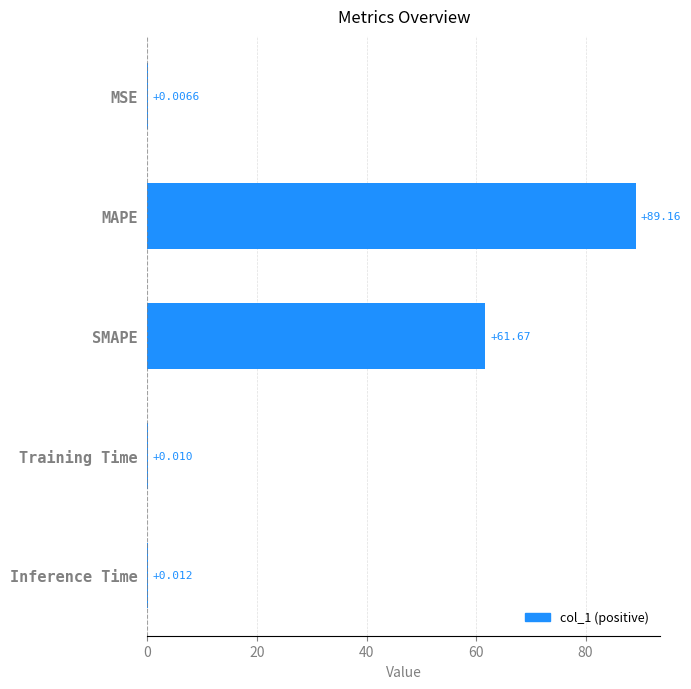

Are the bars grouped side by side (vs. stacked)?

No